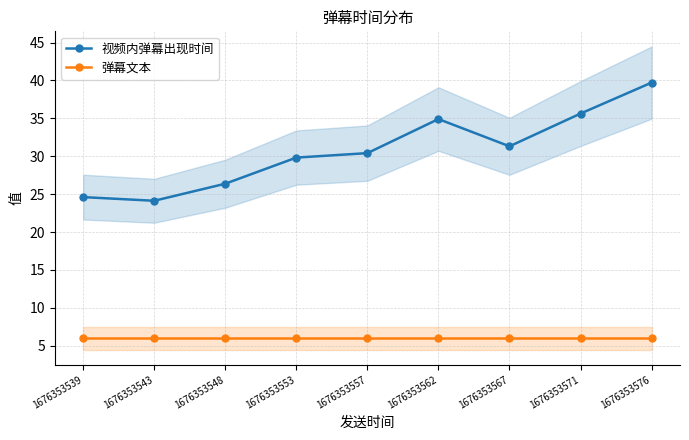

The value of 视频内弹幕出现时间 at 1676353557 is 30.4. True or false?

True